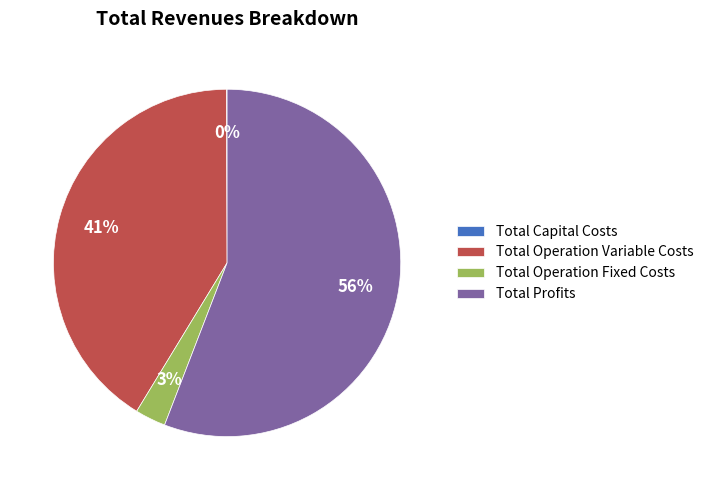

Combined, do Total Operation Fixed Costs and Total Operation Variable Costs account for over 50%?

No